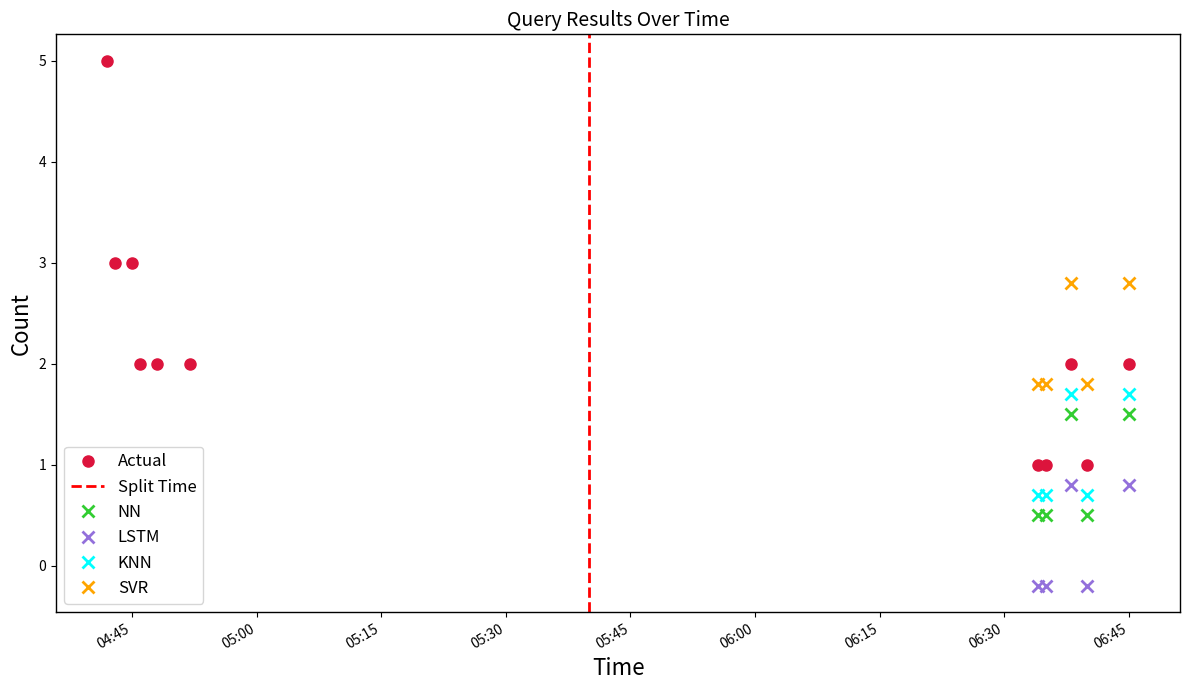

What is the greatest value displayed?

5